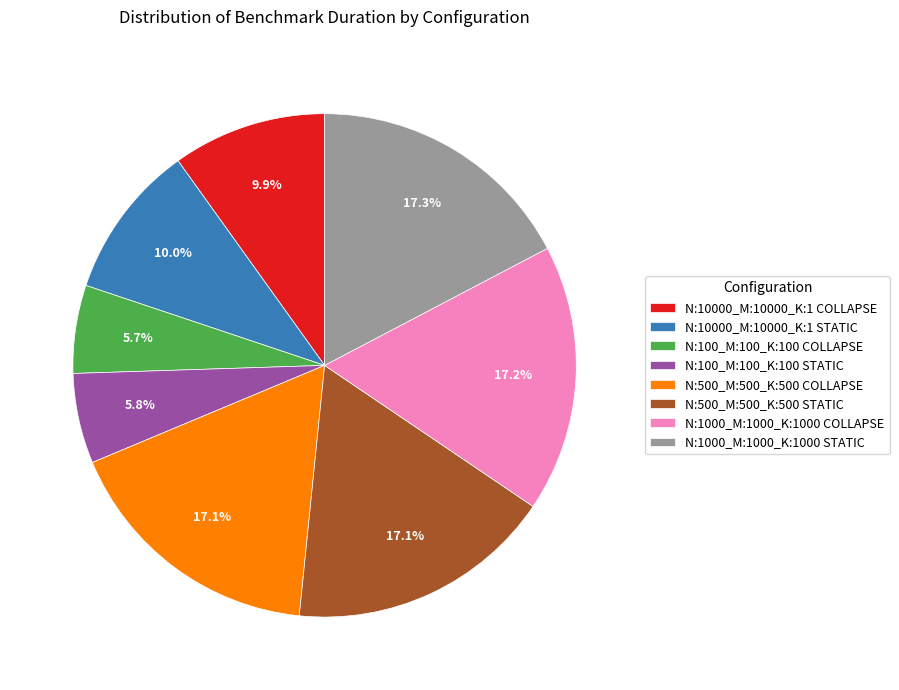

Is the sum of N:1000_M:1000_K:1000 COLLAPSE and N:100_M:100_K:100 STATIC greater than half?

No